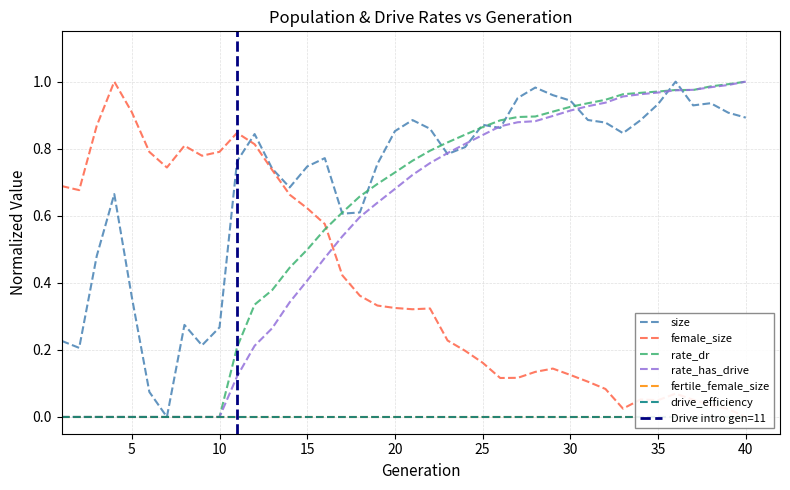

What value does the rate_dr series have at 30?

0.9